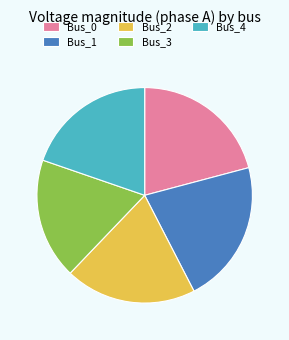

Is there a majority slice in this chart?

No